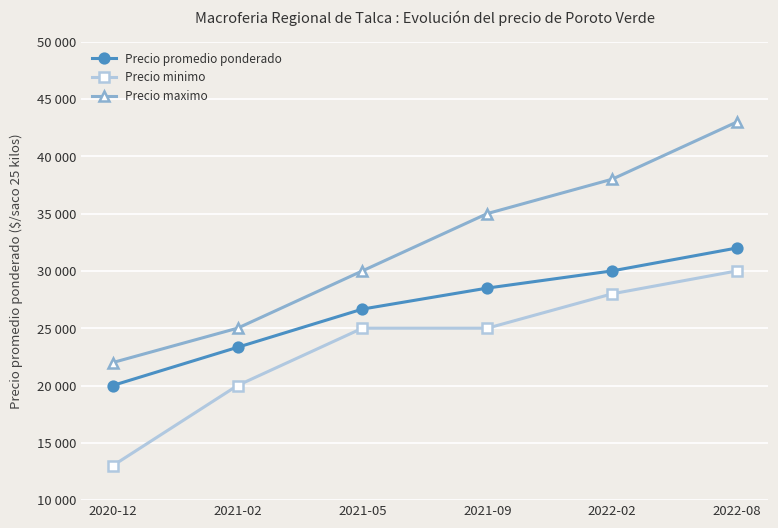

What are all the series names shown in the legend?

Precio promedio ponderado, Precio minimo, Precio maximo